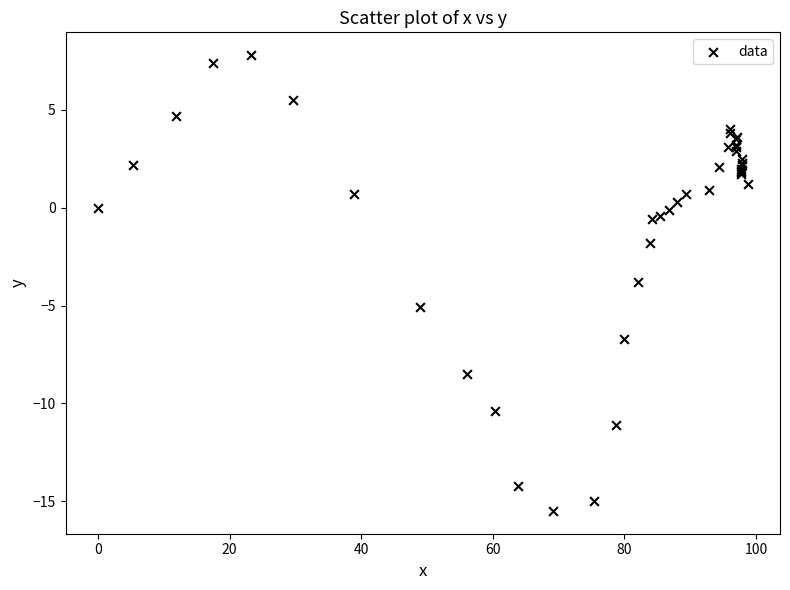

What Y value in the scatter plot is closest to -3?

-3.8